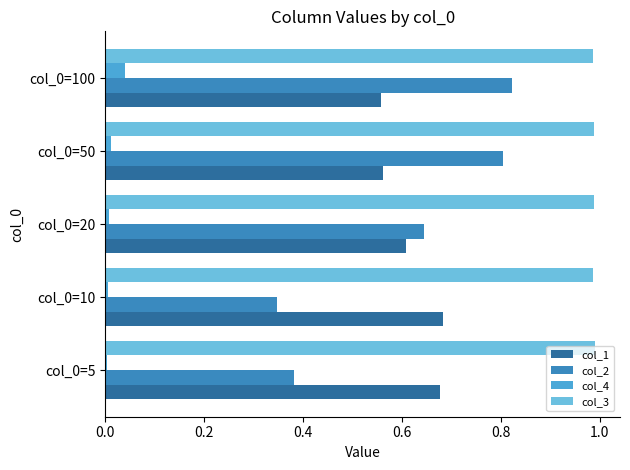

Which series has the largest total across all categories?

col_3